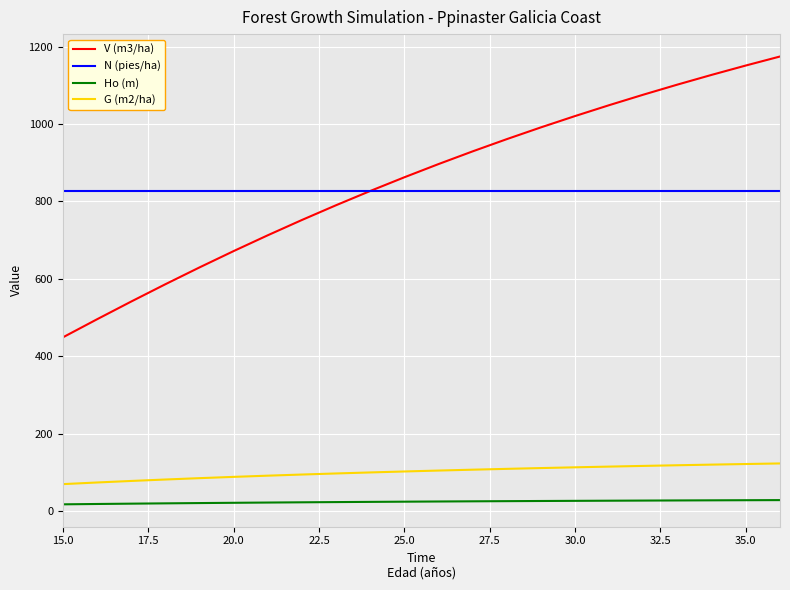

What is the minimum value for N (pies/ha)?

827.6